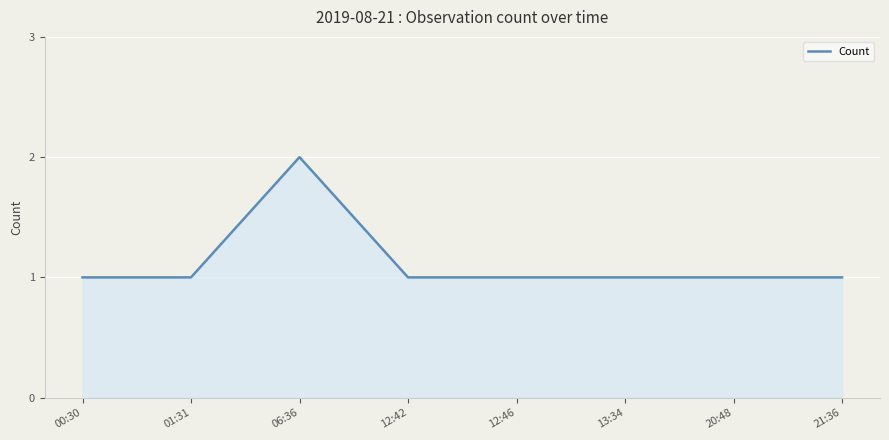

The value at 00:30 is 1. True or false?

True